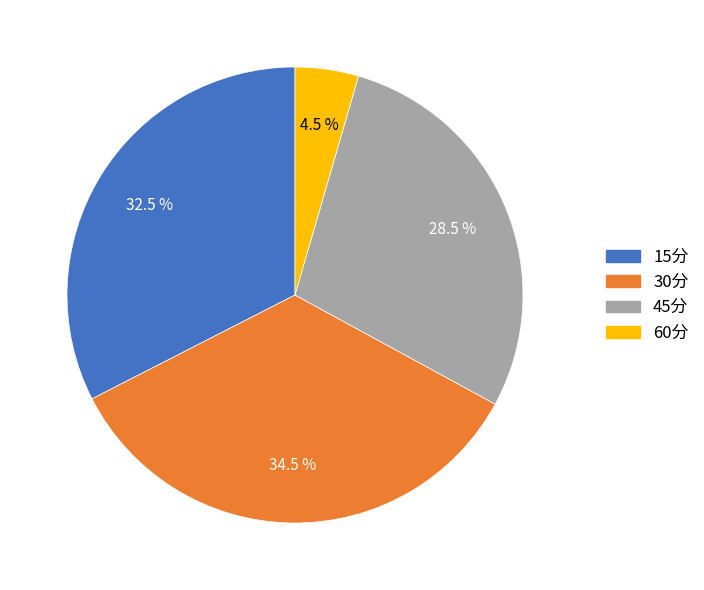

What portion of the pie excludes 15分?

67.5%